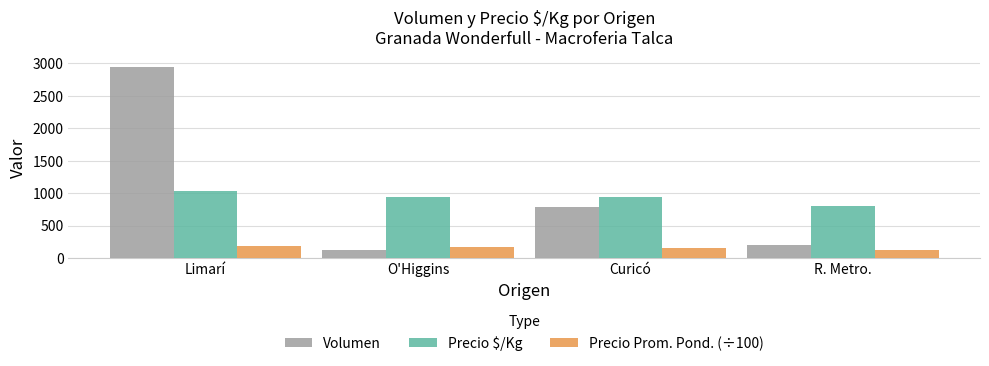

The value of Precio $/Kg at Limarí is 1035.0. True or false?

True